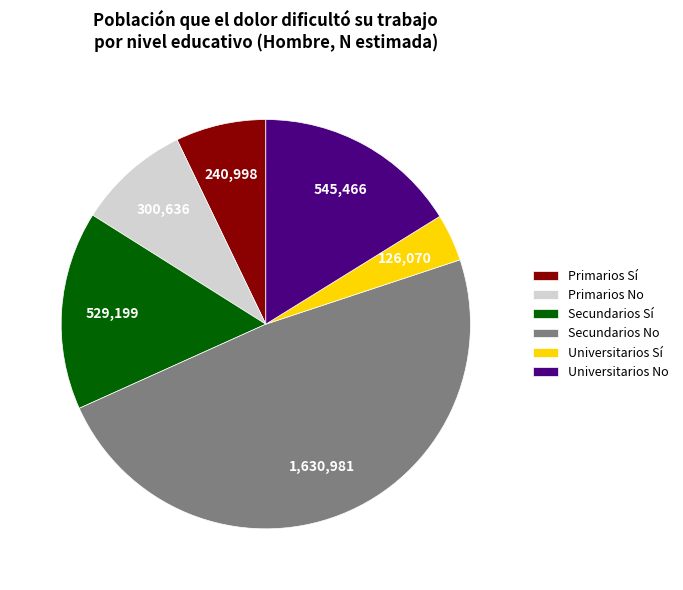

Which category has the smallest portion of the pie?

Universitarios Sí